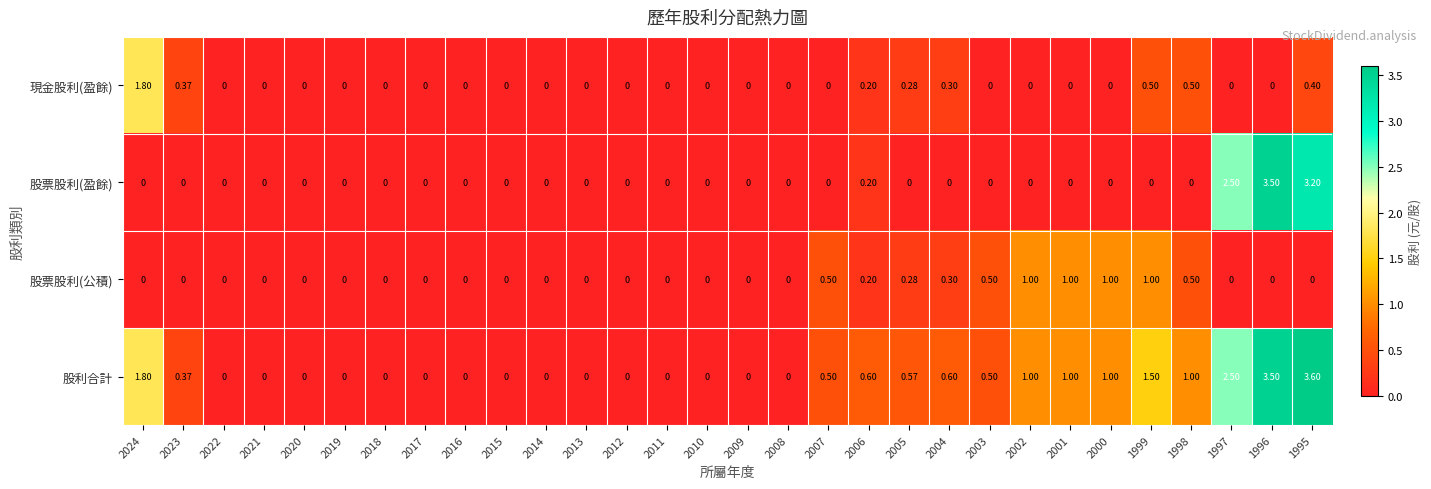

How many data points in 股利合計 are above 0?

15